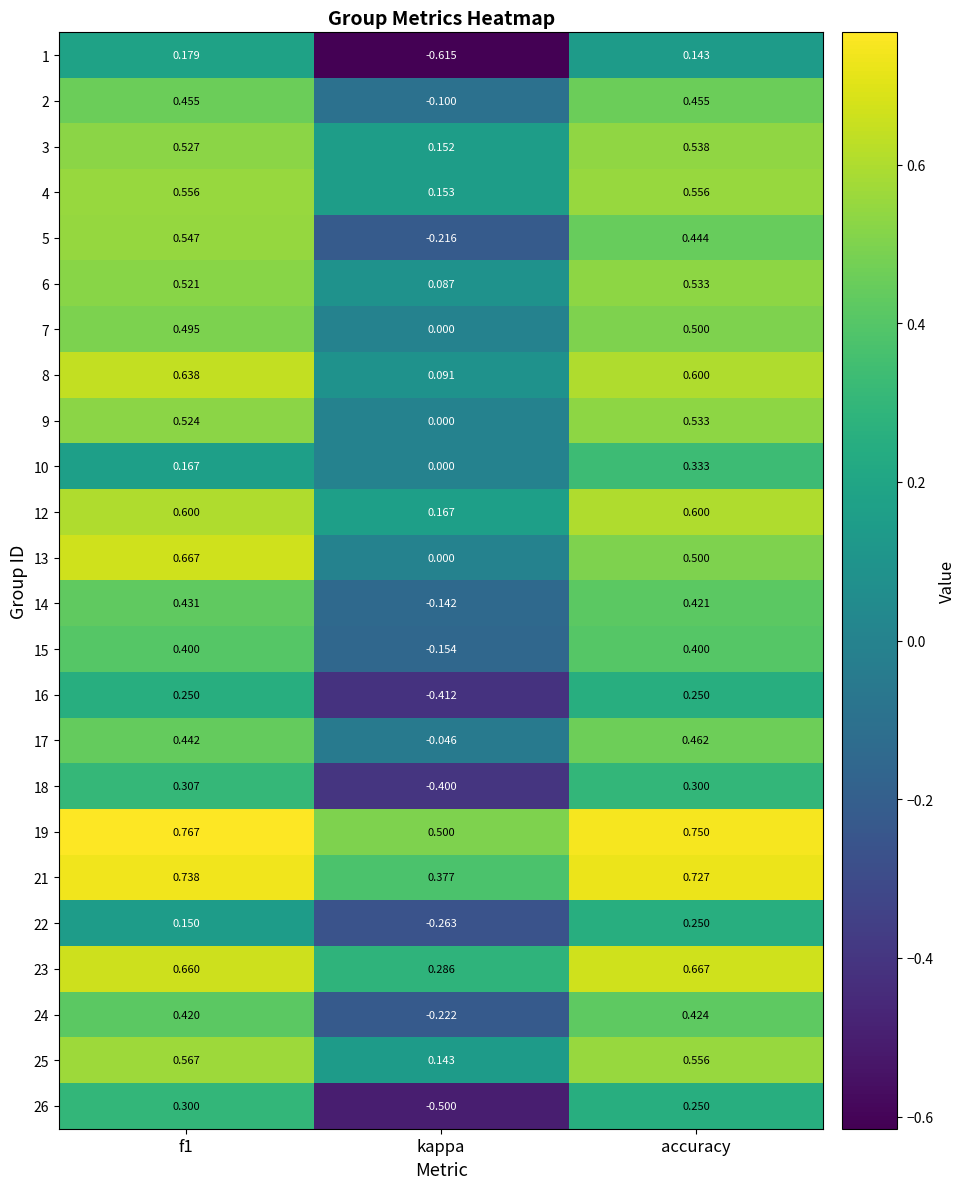

Which category has the lowest value in the 21 series?

kappa